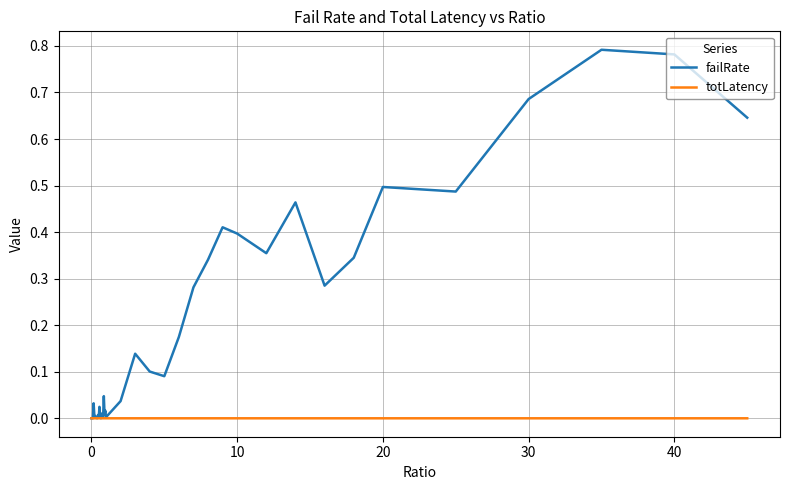

Which series ends up on top after the final intersection of totLatency and failRate?

failRate